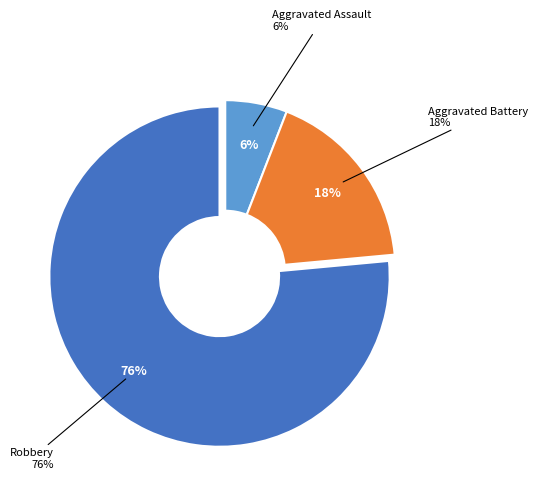

To the nearest percent, what portion does Aggravated Assault represent?

6%